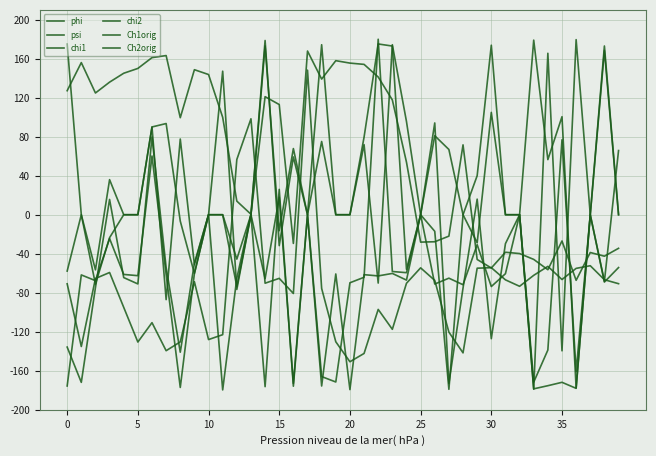

How many lines are shown in the chart?

6